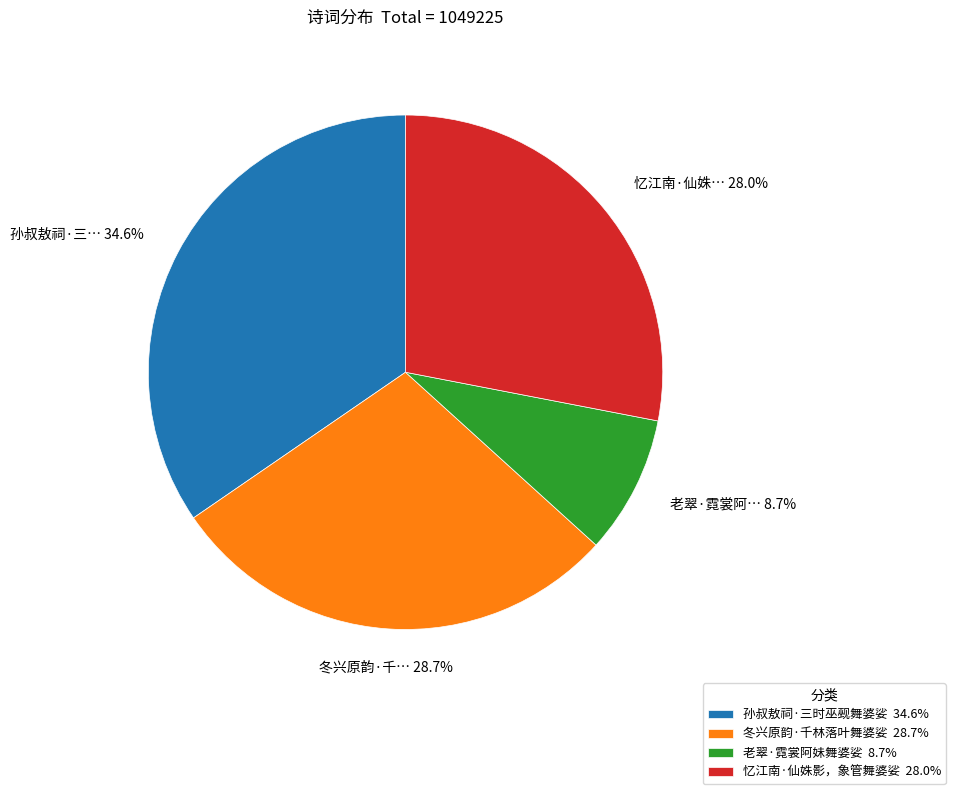

What is the ratio of the value at 孙叔敖祠·三时巫觋舞婆娑 to the value at 老翠·霓裳阿妹舞婆娑?

4.0